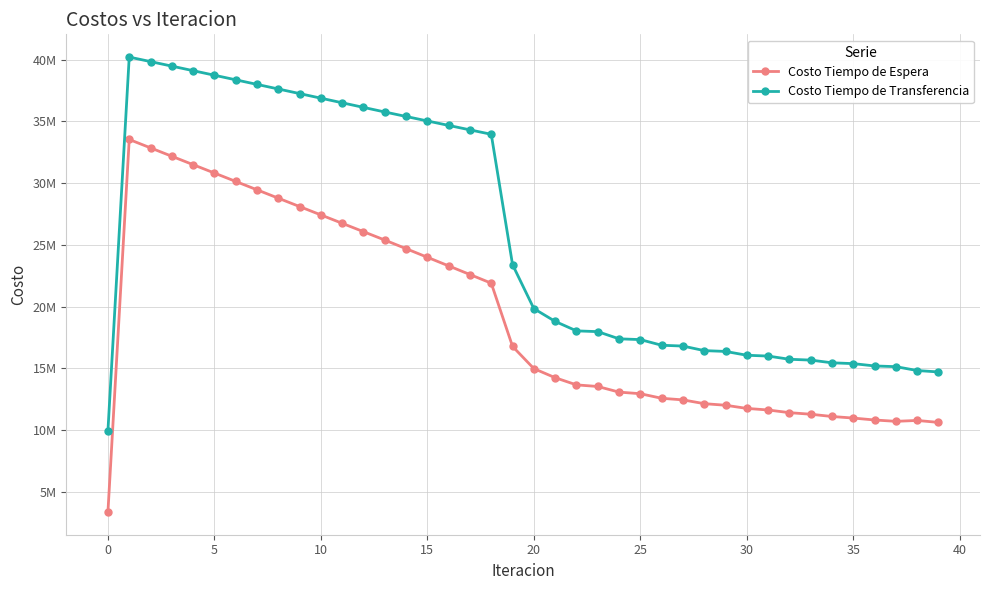

What are all the series names shown in the legend?

Costo Tiempo de Espera, Costo Tiempo de Transferencia